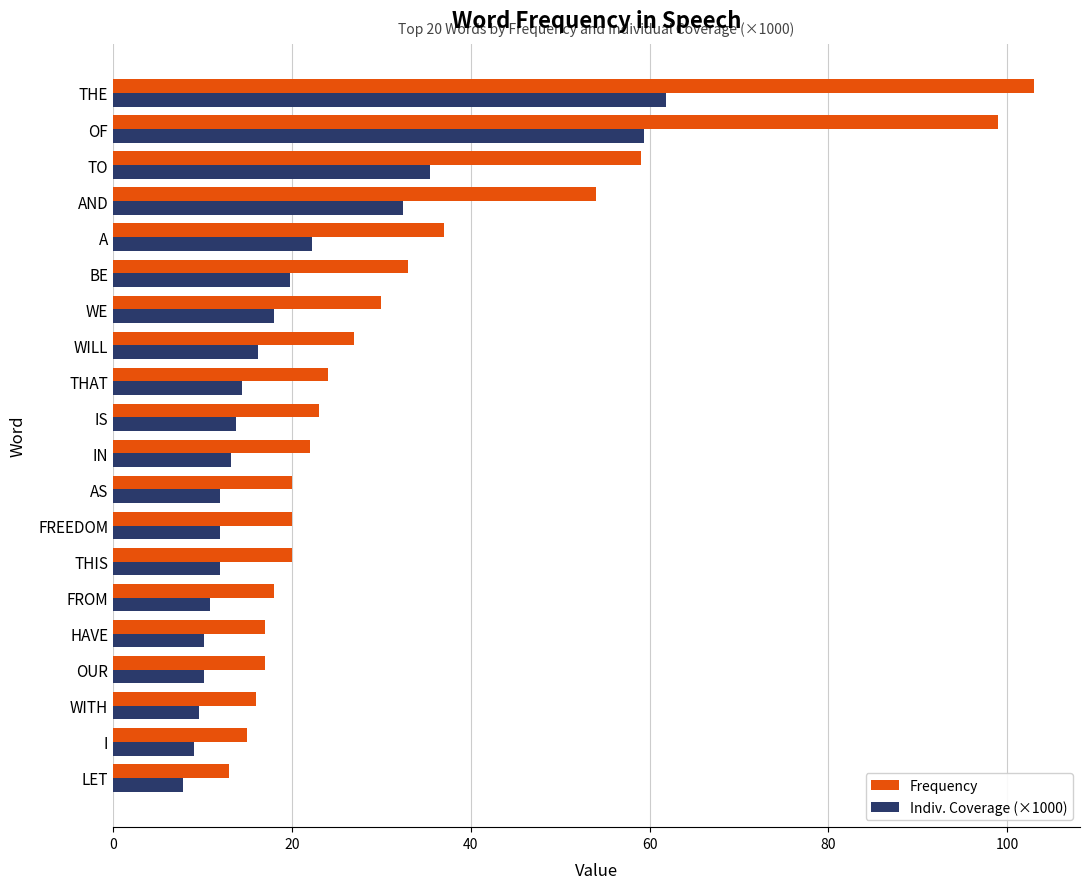

Which series has the widest spread of values?

Frequency